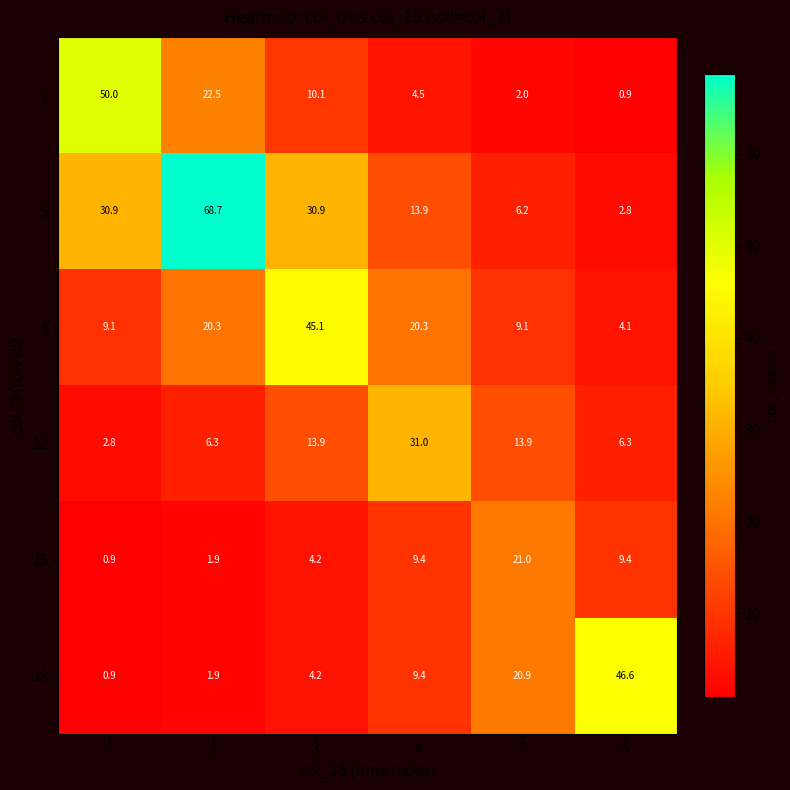

Which series has the largest range (max minus min)?

5